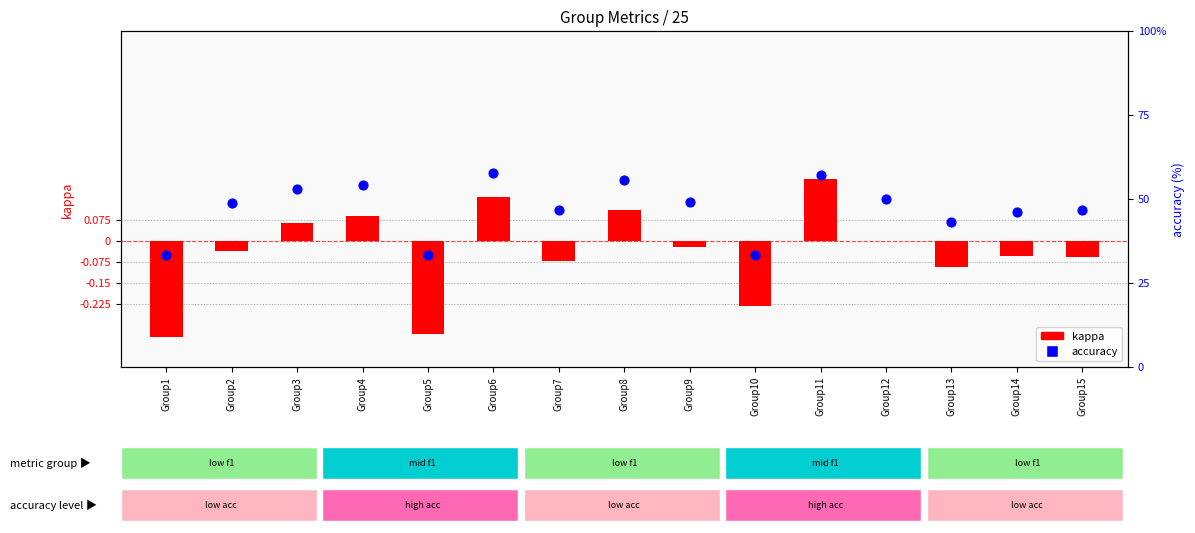

Which series contains the highest Y value?

accuracy